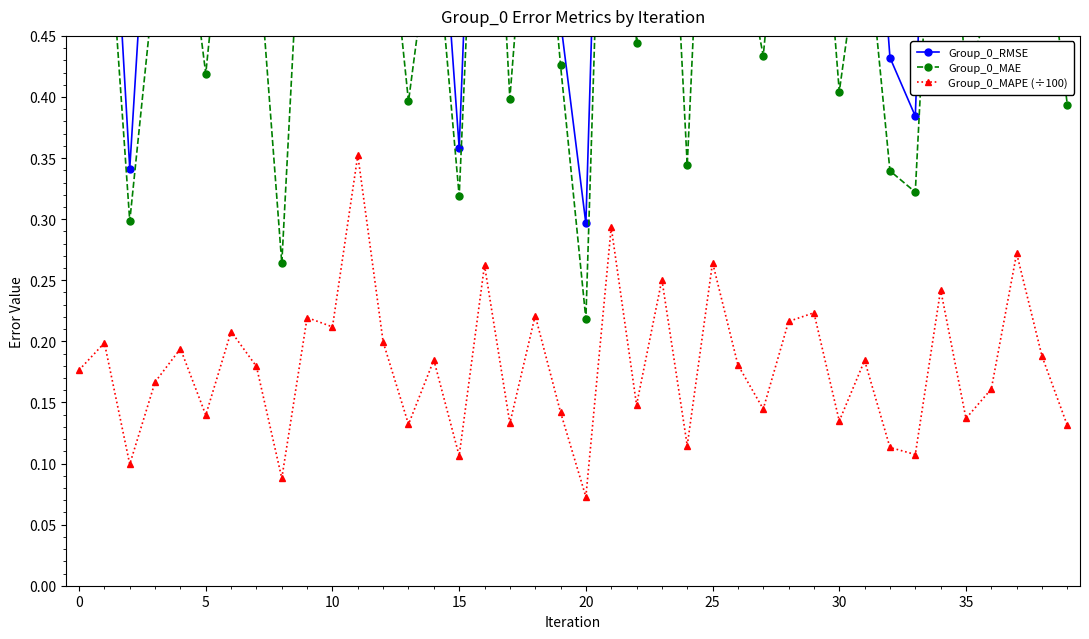

True or false: Group_0_RMSE and Group_0_MAE intersect in this chart.

False